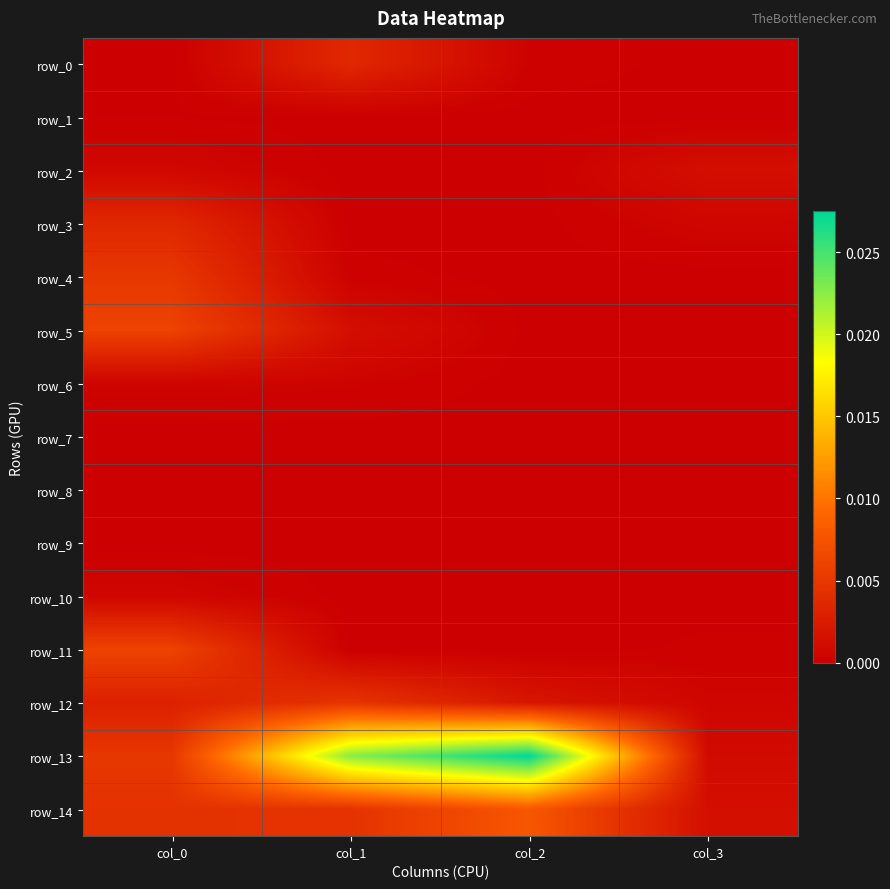

Where is row_13 nearest to the value 0?

col_3